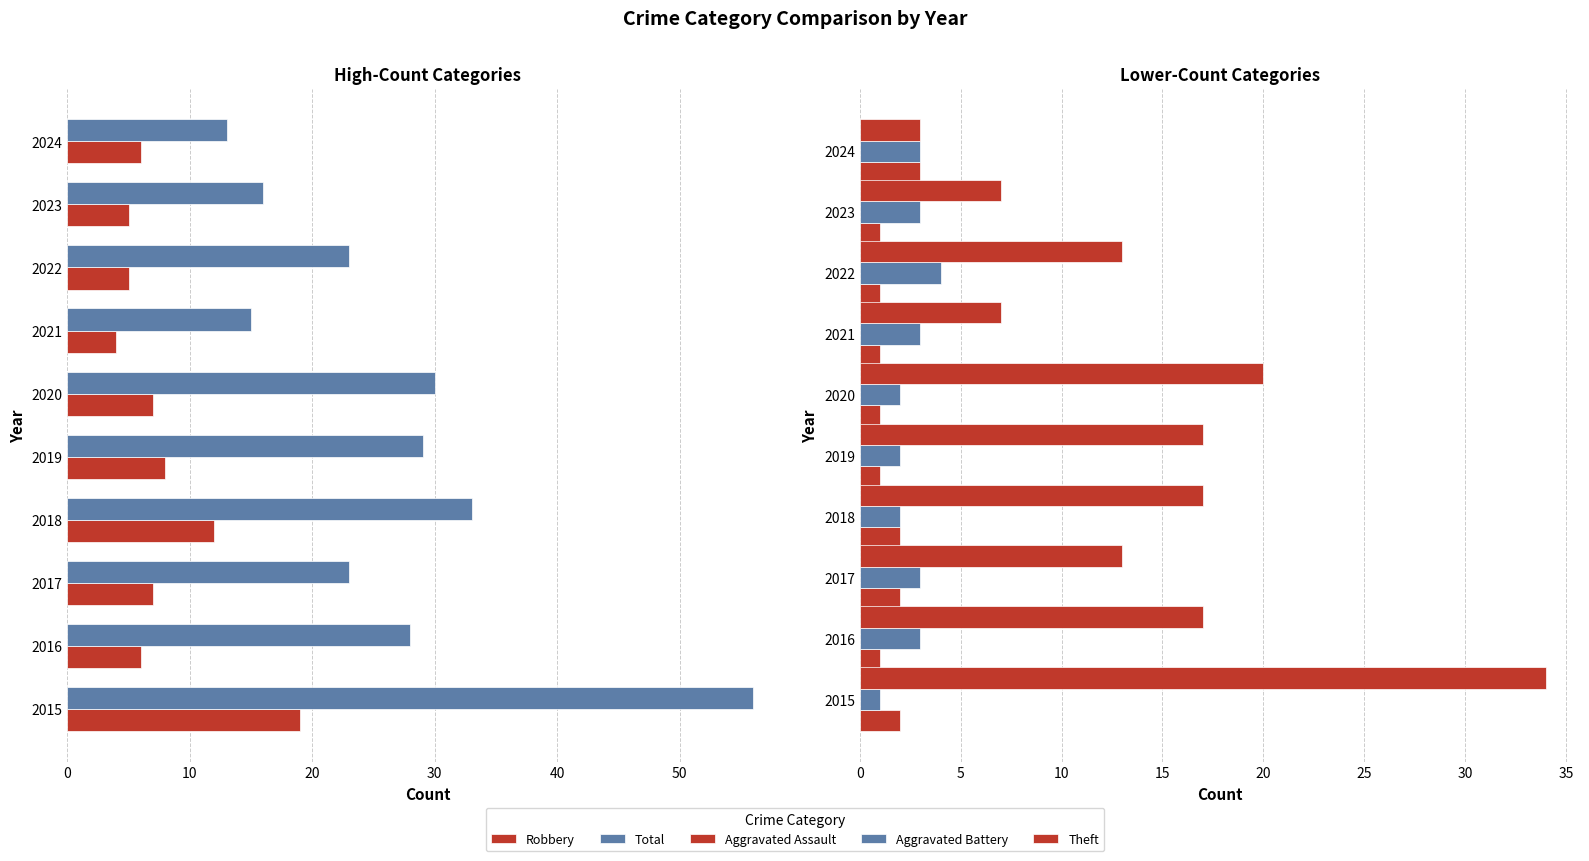

What position from the left is 30?

4